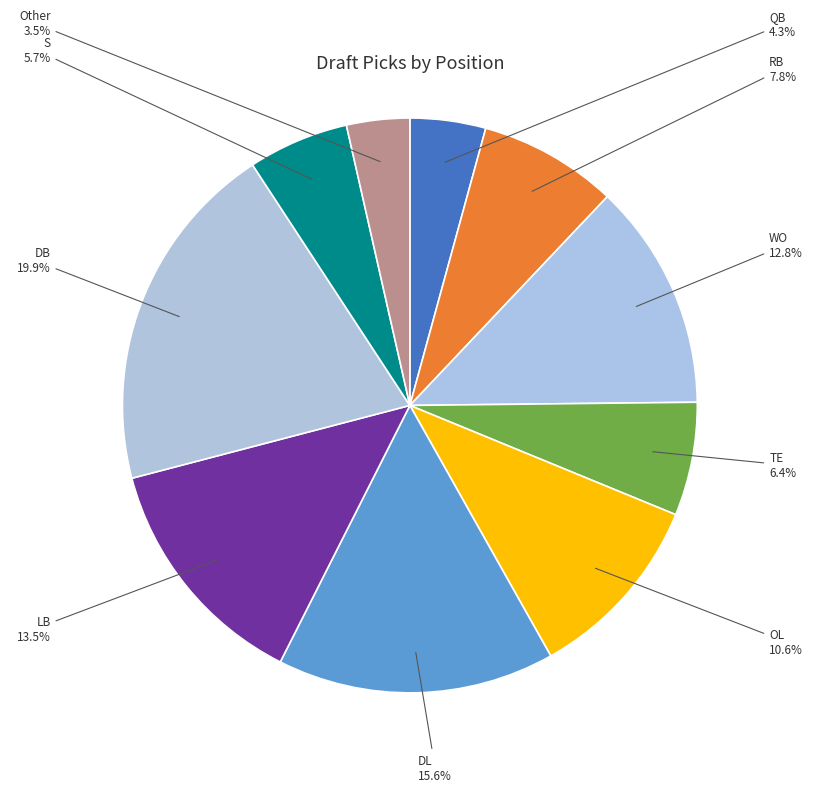

Does TE account for over 50% of the chart?

No